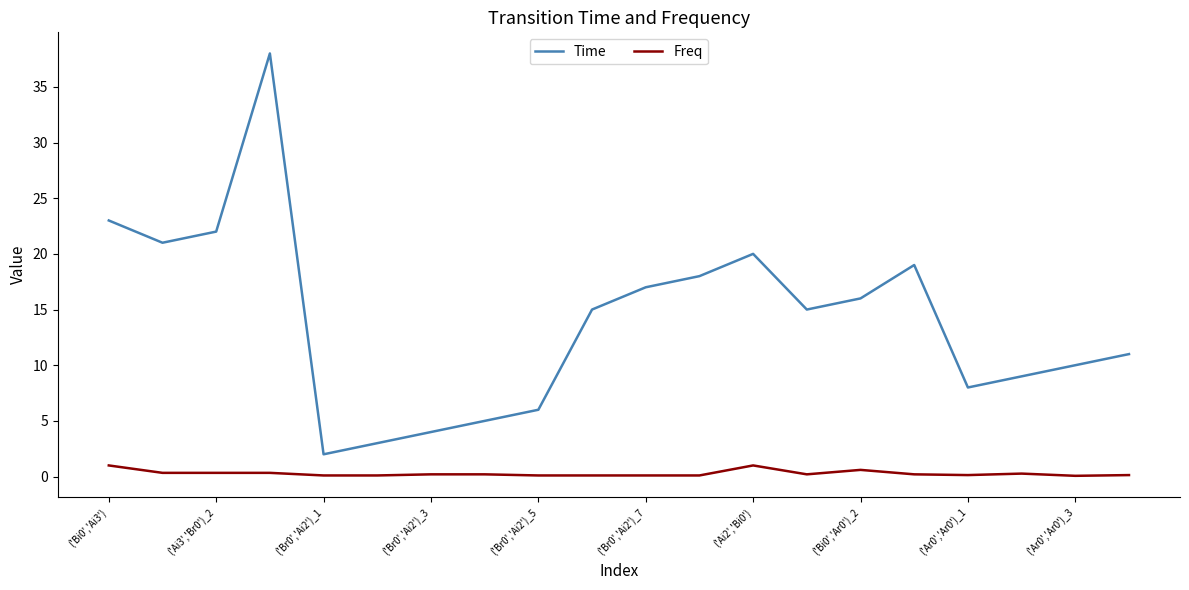

Rank the series by their average value, from lowest to highest.

Freq, Time